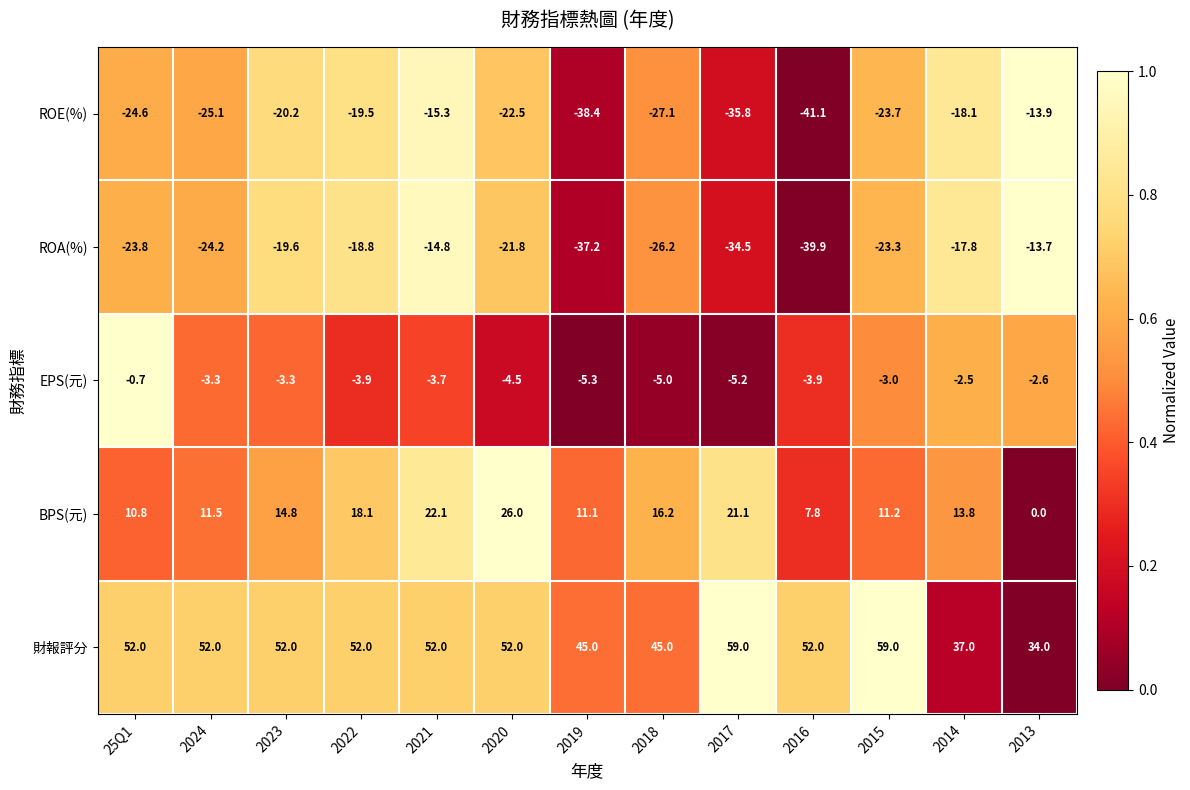

At which category does the chart reach its minimum across all series?

2016